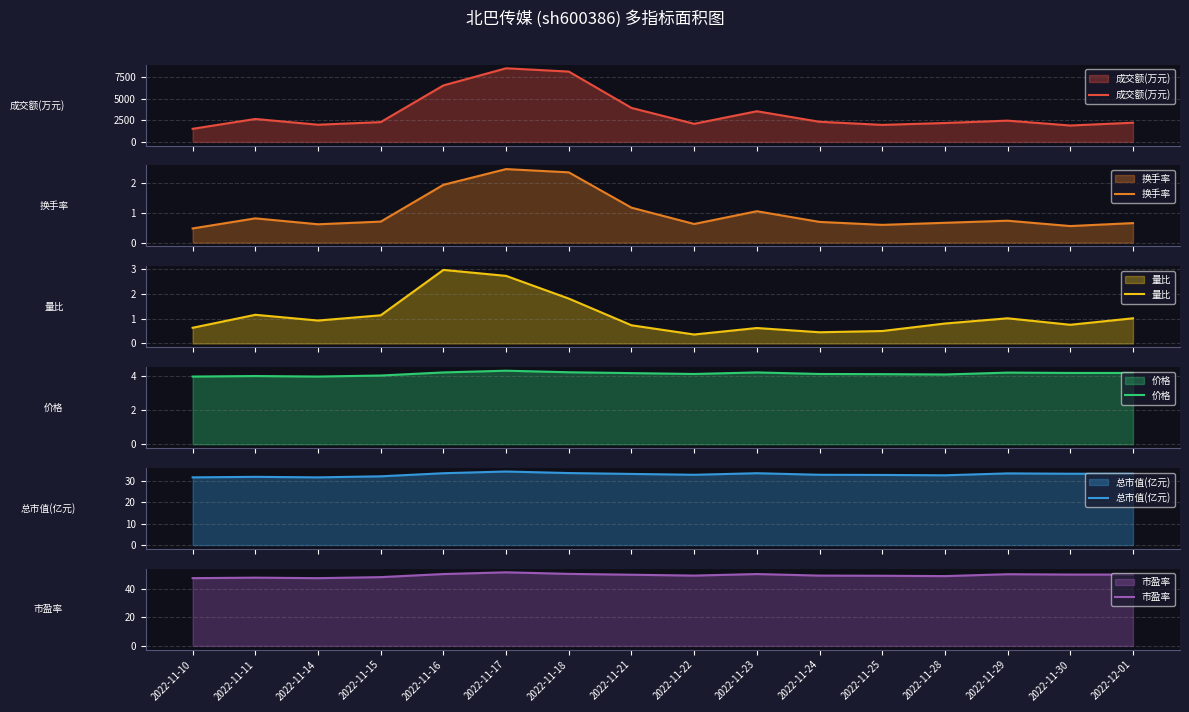

Reading left to right, what are all the values shown in this chart?

成交额(万元): 1508.0	2646.0	1981.0	2283.0	6522.0	8503.0	8122.0	3922.0	2088.0	3538.0	2322.0	1962.0	2179.0	2453.0	1890.0	2213.0
换手率: 0.5	0.8	0.6	0.7	1.9	2.5	2.4	1.2	0.6	1.1	0.7	0.6	0.7	0.7	0.6	0.7
量比: 0.6	1.1	0.9	1.1	3.0	2.7	1.8	0.7	0.4	0.6	0.5	0.5	0.8	1.0	0.8	1.0
价格: 3.9	4.0	3.9	4.0	4.2	4.3	4.2	4.1	4.1	4.2	4.1	4.1	4.1	4.2	4.2	4.2
总市值(亿元): 31.8	32.0	31.8	32.3	33.7	34.5	33.8	33.4	33.0	33.7	33.0	32.9	32.7	33.6	33.5	33.5
市盈率: 47.2	47.6	47.2	48.0	50.1	51.3	50.2	49.6	49.0	50.1	49.0	48.9	48.7	50.0	49.8	49.8